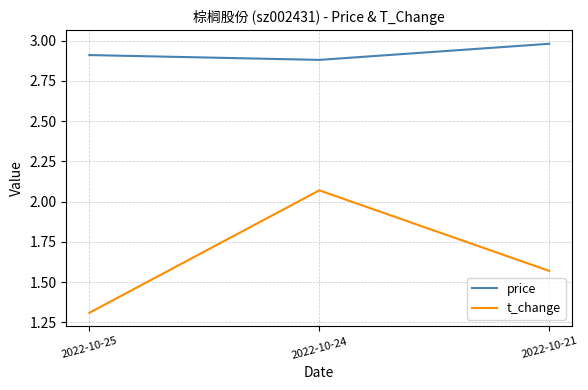

Which series has the largest range (max minus min)?

t_change